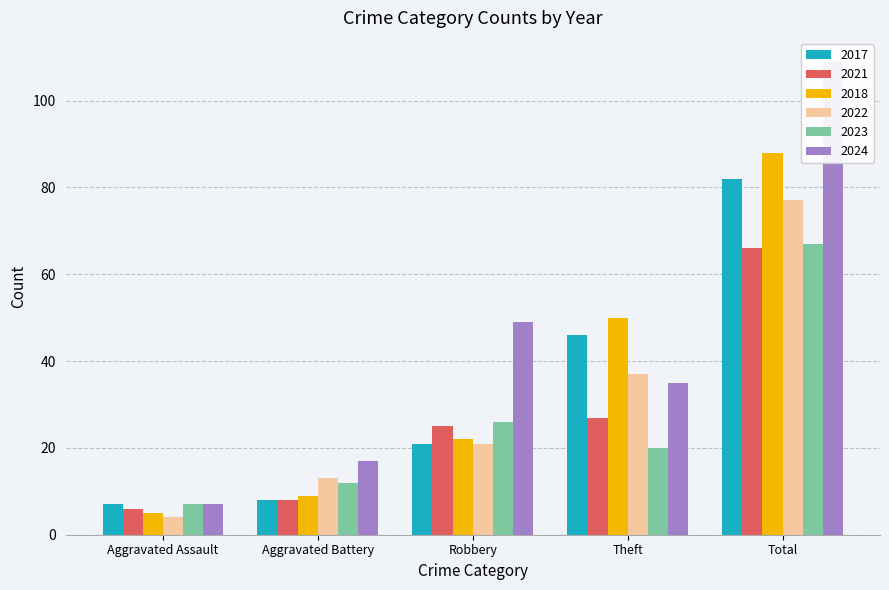

Rank the series at Aggravated Assault from highest to lowest value.

2017, 2023, 2024, 2021, 2018, 2022